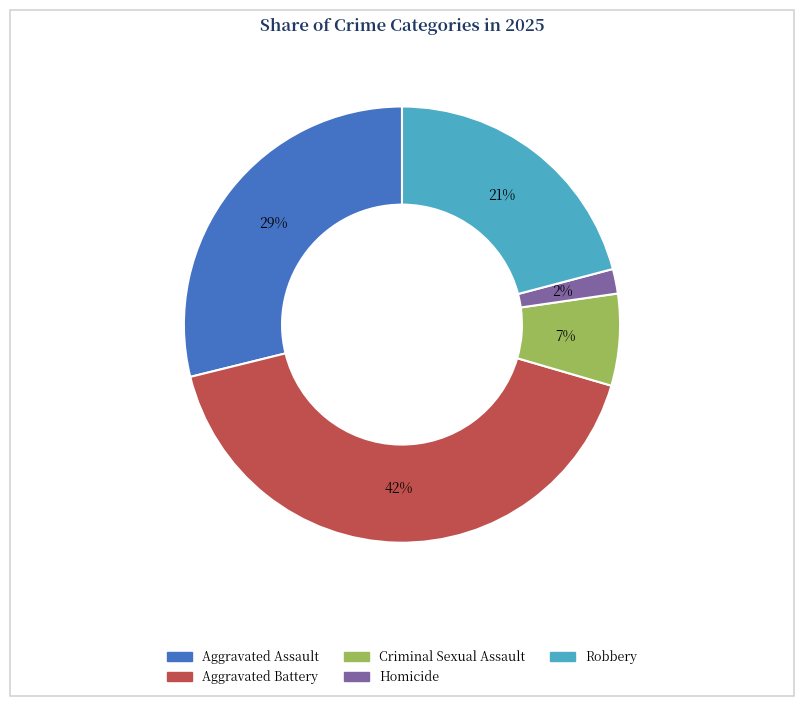

Which has a higher value, Aggravated Battery or Homicide?

Aggravated Battery